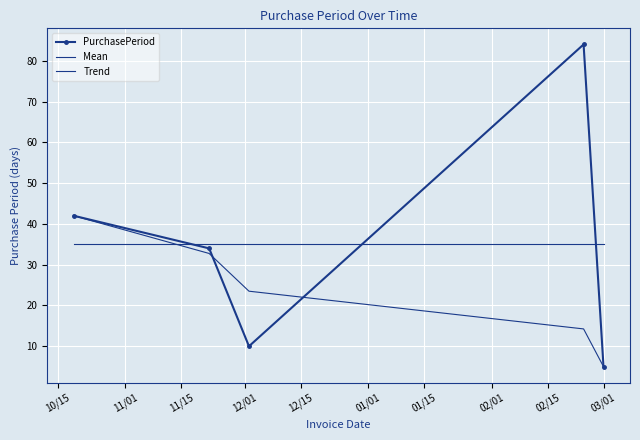

Which category has the highest value in the Mean series?

10/15